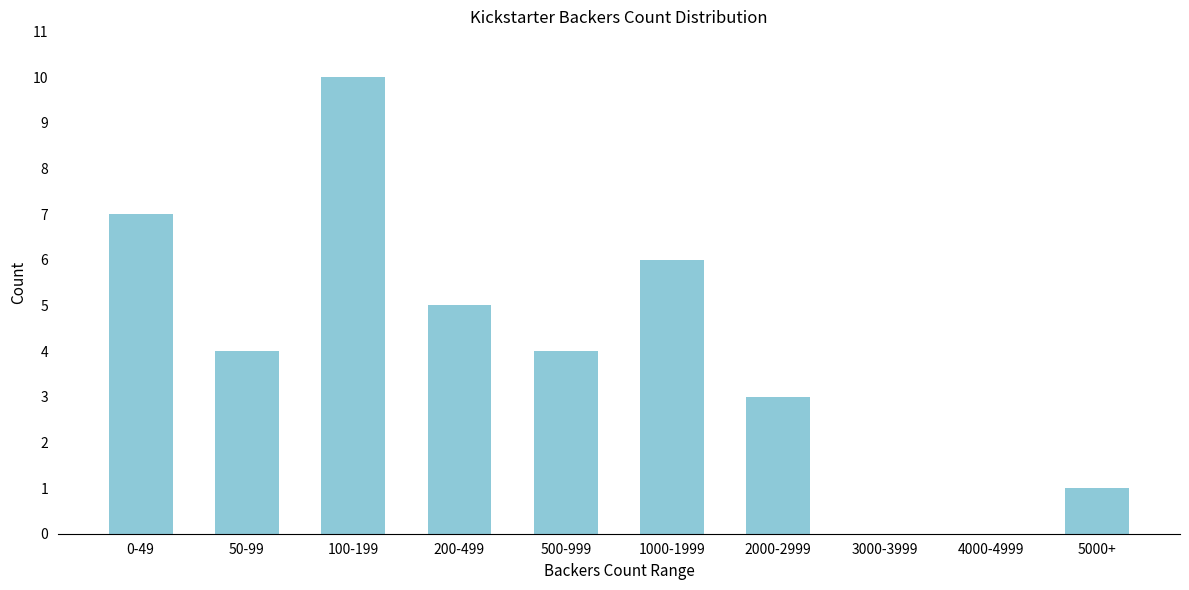

Reading right to left, list all the values displayed in this chart.

5000+=1	4000-4999=0	3000-3999=0	2000-2999=3	1000-1999=6	500-999=4	200-499=5	100-199=10	50-99=4	0-49=7